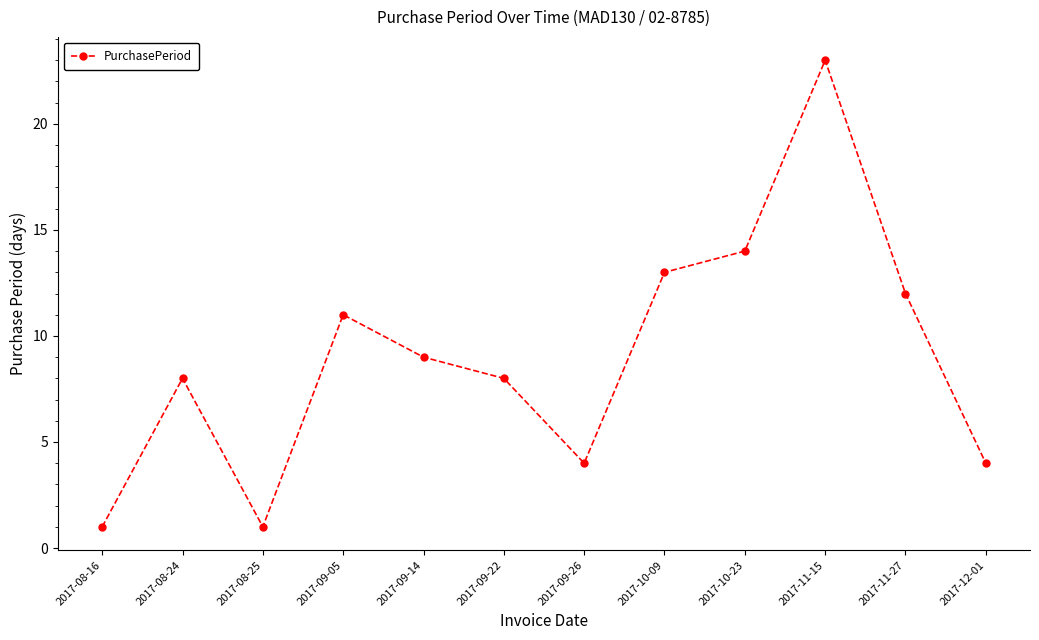

What value does the data have at 2017-09-22, to the nearest 5?

10